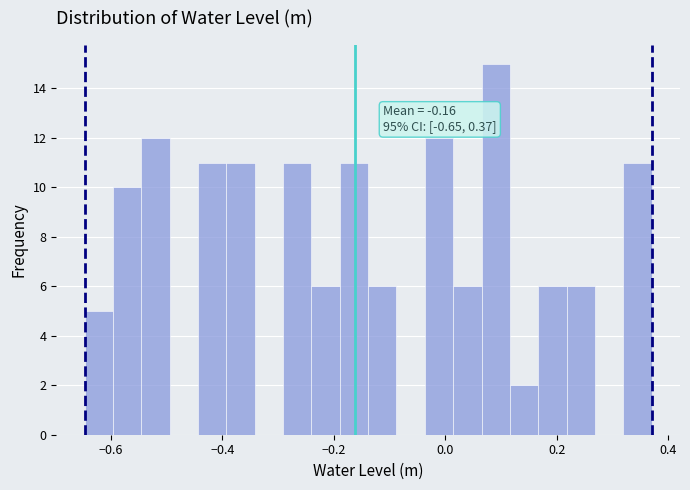

Around what value on the x-axis is the tallest bar? Give the approximate position of its centre, as read against the axis.

0.10